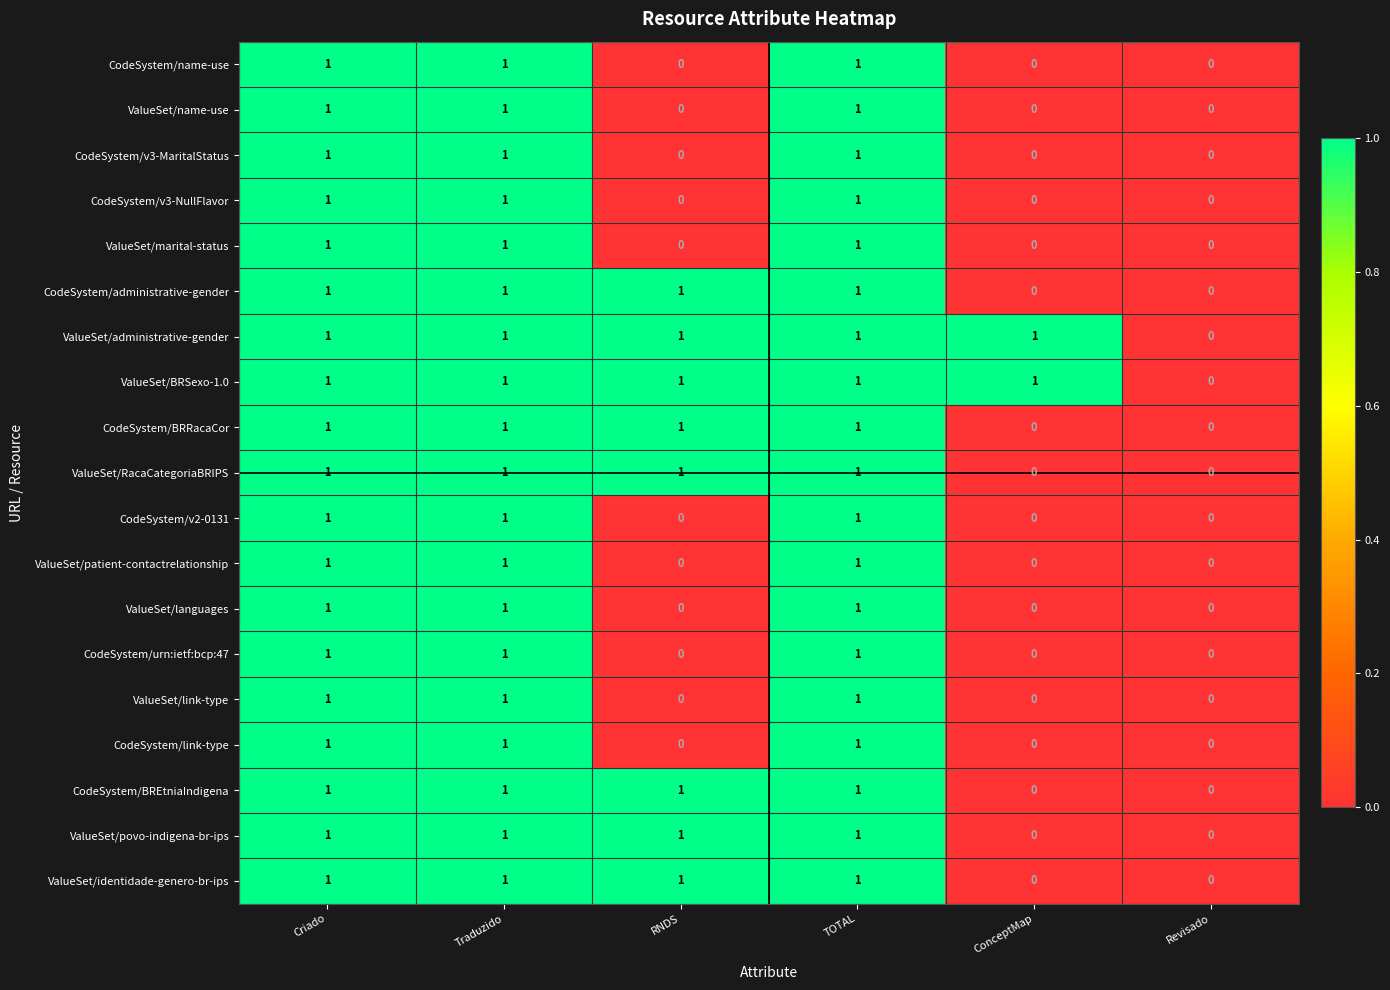

Count the ValueSet/identidade-genero-br-ips values in the range 0 to 1.

6